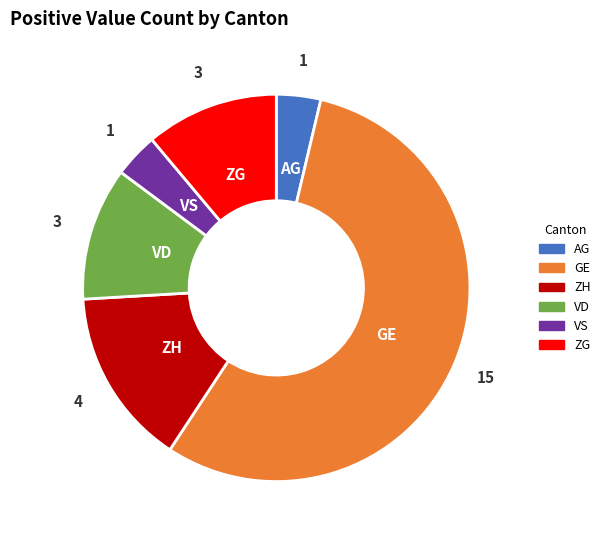

How many slices are in this pie chart?

6